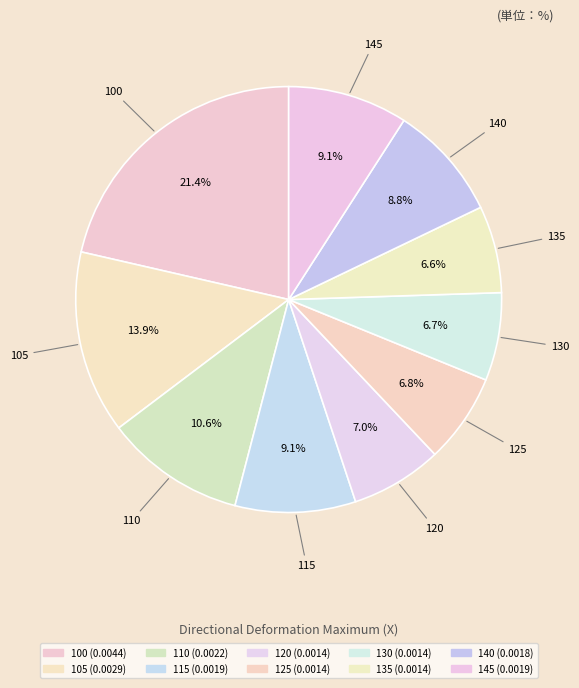

What percentage is the 100 slice, to the nearest percent?

21%